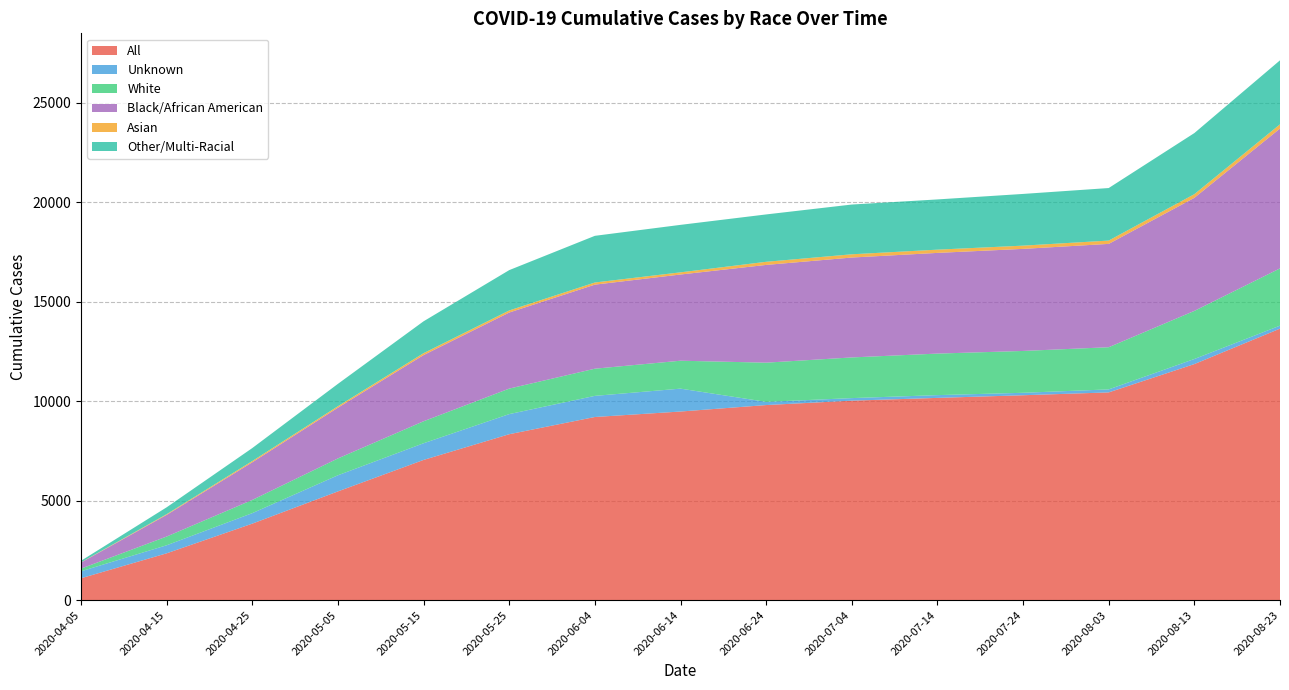

The value of All at 2020-07-14 is 10159. True or false?

True